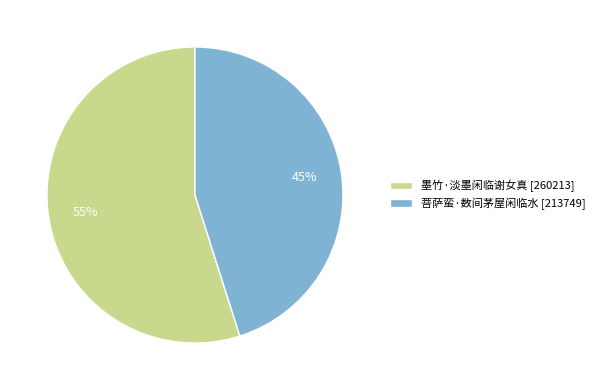

True or false: 菩萨蛮·数间茅屋闲临水 accounts for 45% of the total.

True